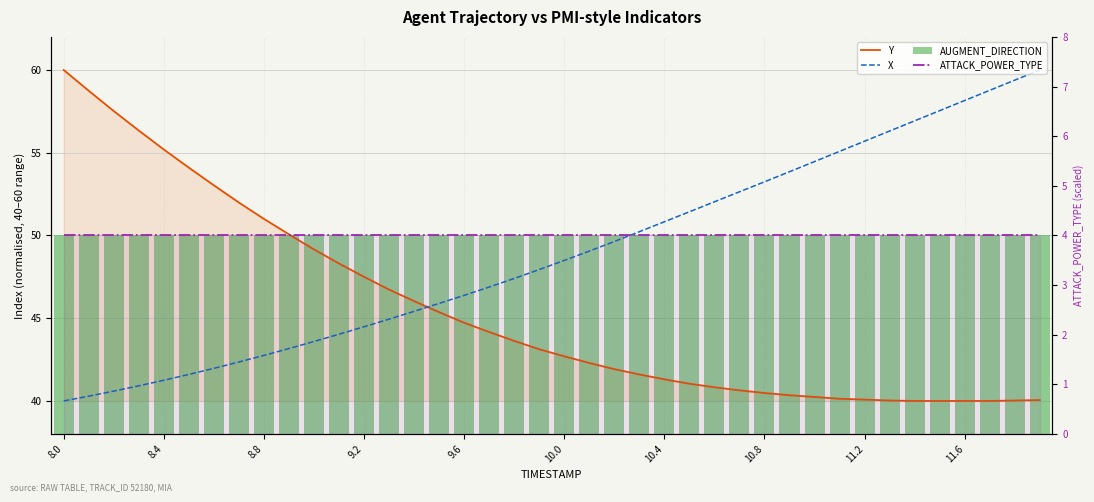

Rank the series by their maximum value, from highest to lowest.

X, Y, AUGMENT_DIRECTION, ATTACK_POWER_TYPE